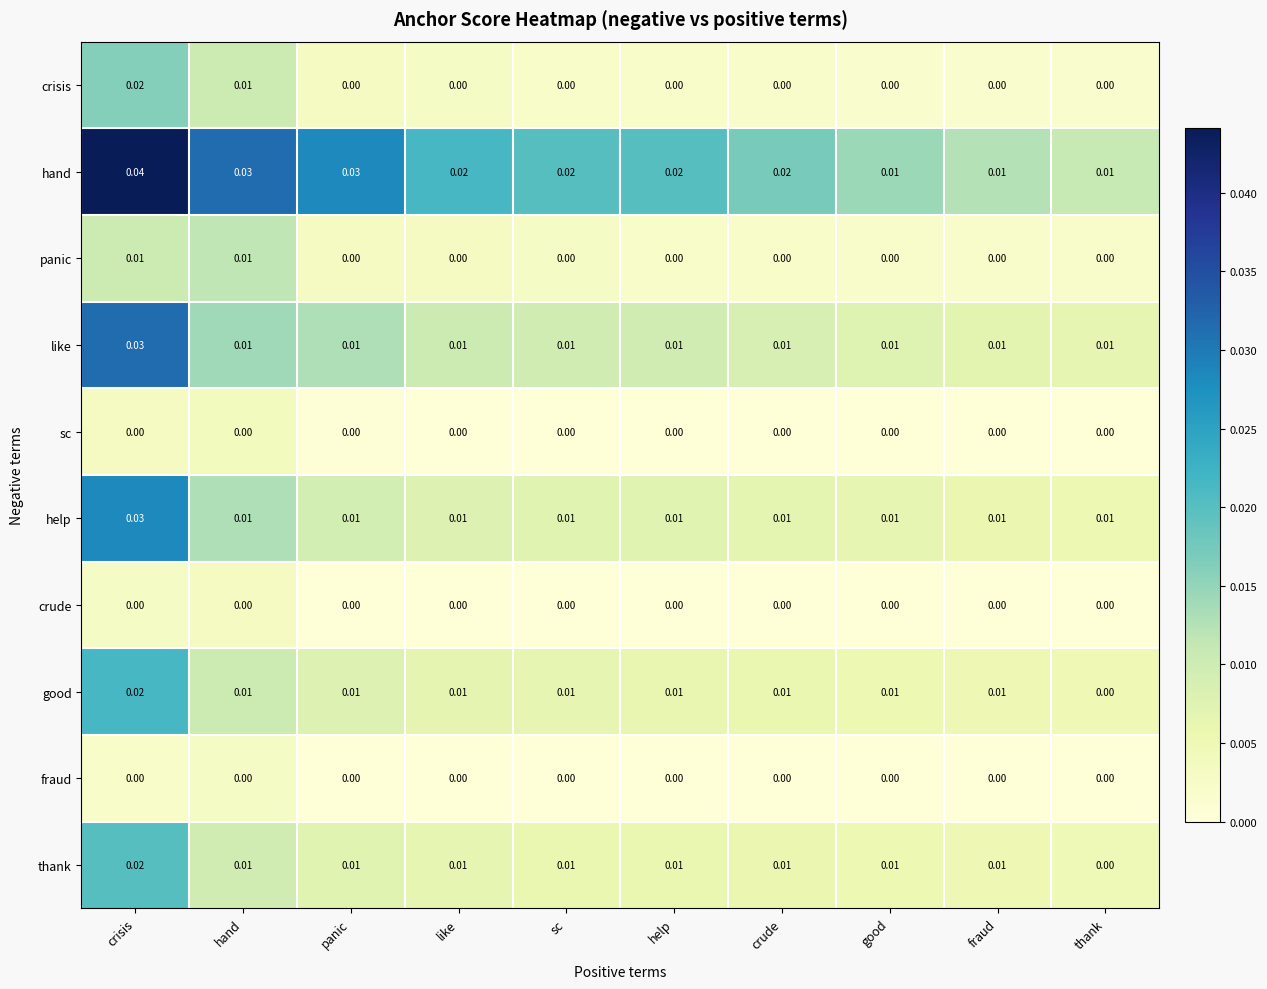

Which category has the highest value across all series?

crisis